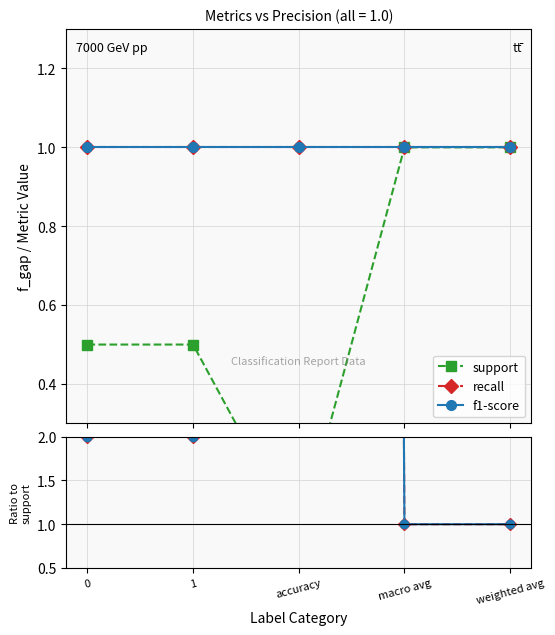

Which series changed the most between 0 and weighted avg?

recall/support